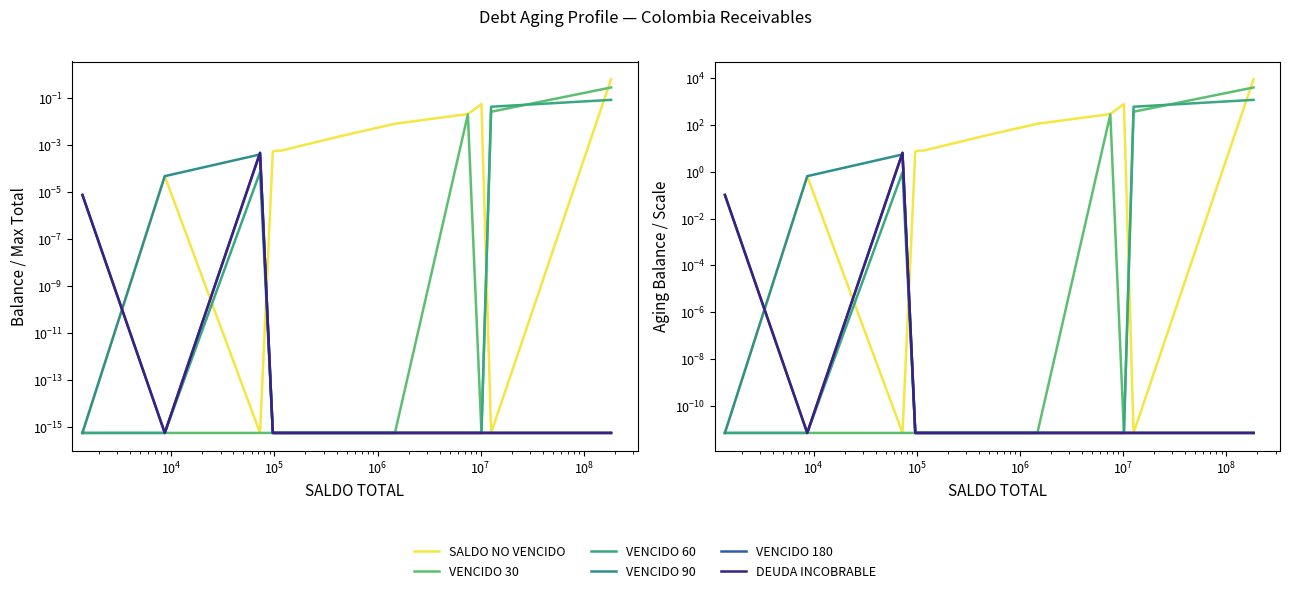

Reading left to right, list all the values displayed in this chart.

SALDO NO VENCIDO: 0.0	0.6	0.0	7.1	7.1	7.4	7.8	7.8	7.8	7.8	7.8	7.8	7.9	7.8	34.2	108.7	282.2	749.9	0.0	8602.4
VENCIDO 30: 0.0	0.0	0.0	0.0	0.0	0.0	0.0	0.0	0.0	0.0	0.0	0.0	0.0	0.0	0.0	0.0	271.7	0.0	352.6	3820.2
VENCIDO 60: 0.0	0.0	0.9	0.0	0.0	0.0	0.0	0.0	0.0	0.0	0.0	0.0	0.0	0.0	0.0	0.0	0.0	0.0	577.8	1131.7
VENCIDO 90: 0.0	0.6	5.3	0.0	0.0	0.0	0.0	0.0	0.0	0.0	0.0	0.0	0.0	0.0	0.0	0.0	0.0	0.0	0.0	0.0
VENCIDO 180: 0.1	0.0	6.3	0.0	0.0	0.0	0.0	0.0	0.0	0.0	0.0	0.0	0.0	0.0	0.0	0.0	0.0	0.0	0.0	0.0
DEUDA INCOBRABLE: 0.1	0.0	6.3	0.0	0.0	0.0	0.0	0.0	0.0	0.0	0.0	0.0	0.0	0.0	0.0	0.0	0.0	0.0	0.0	0.0